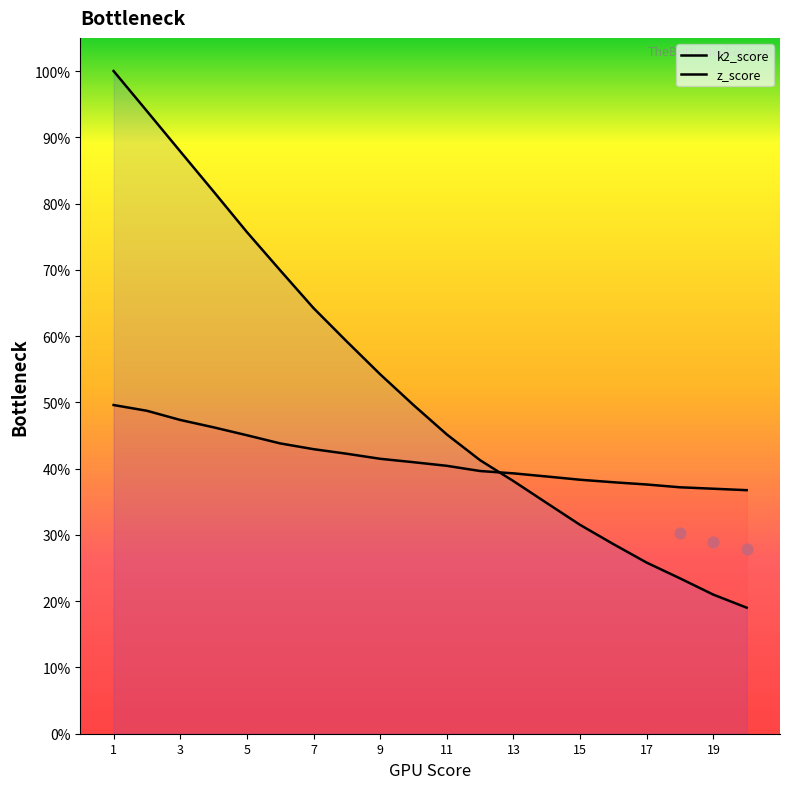

Which series has the largest Y range (max minus min)?

z_score